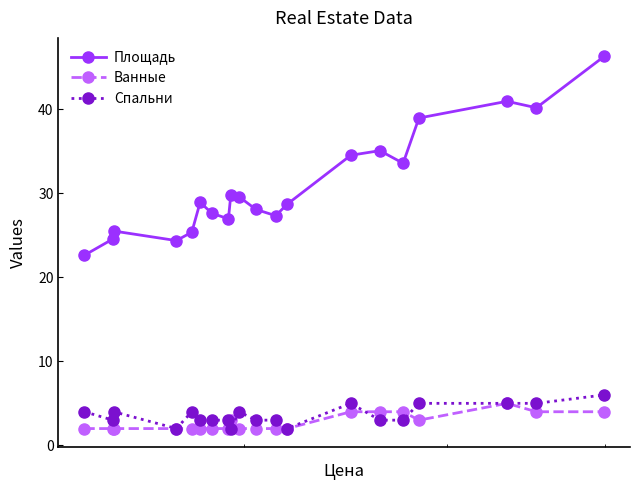

True or false: Спальни has more than 0 interior local peaks.

True